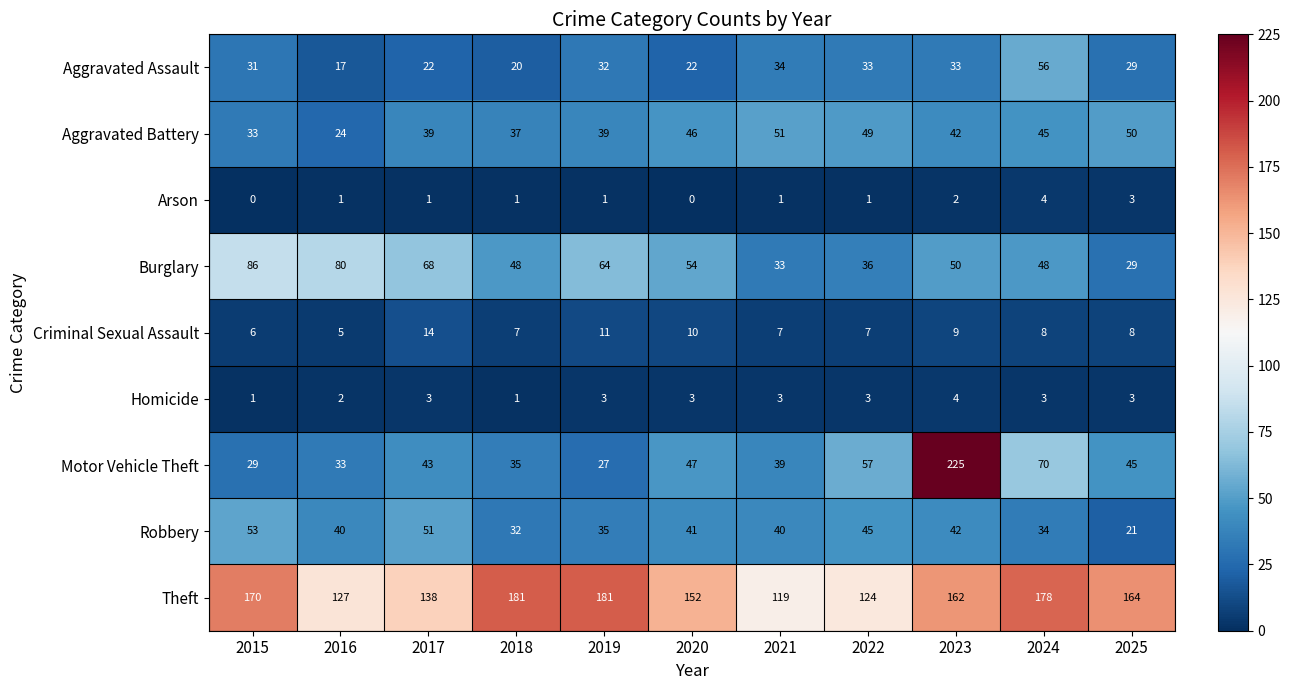

What is the average value of the Theft series?

154